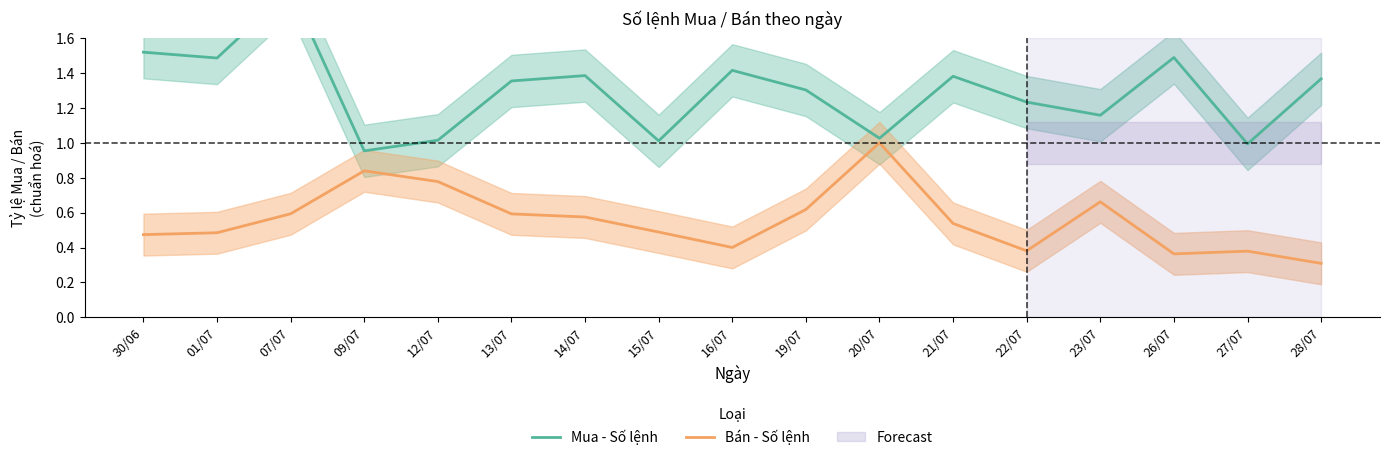

What is the smallest value displayed?

0.3